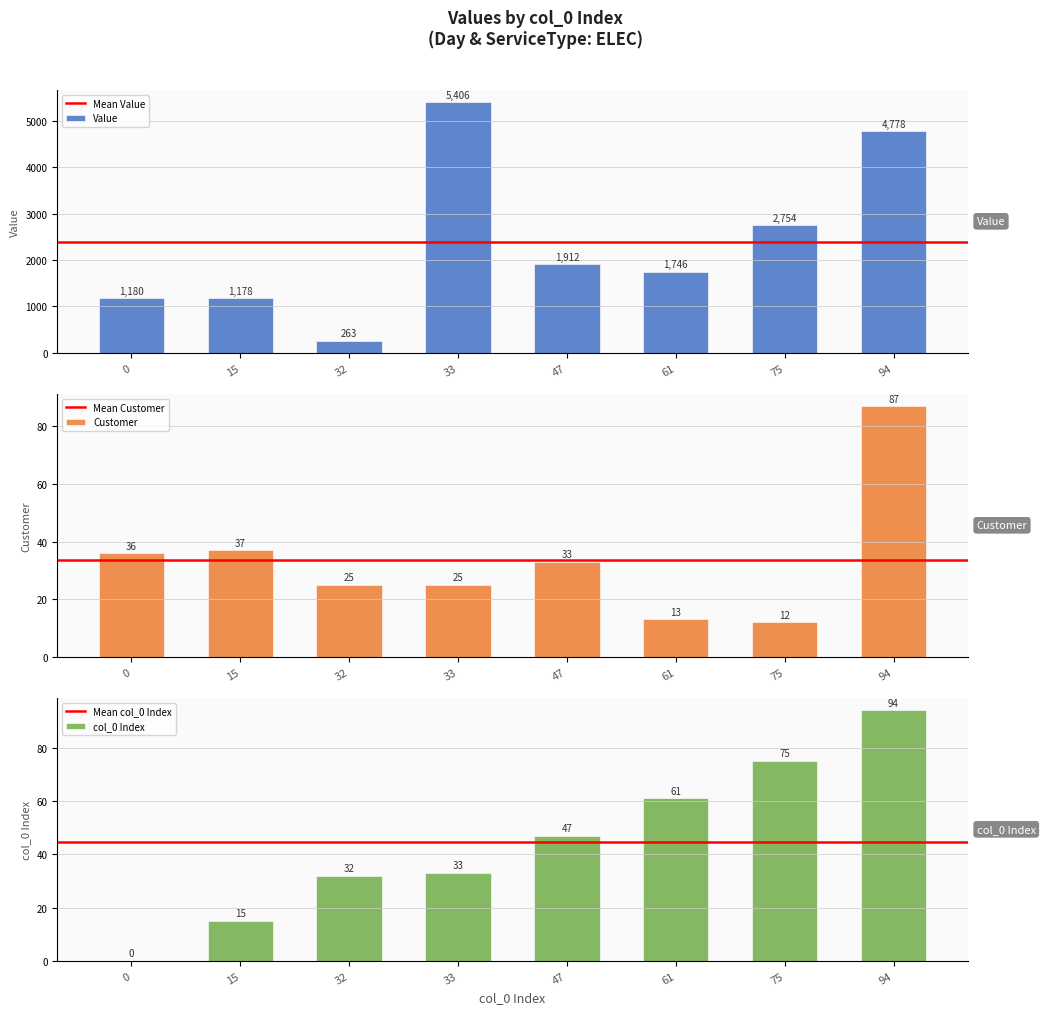

Which has a higher value, 15 or 0?

15